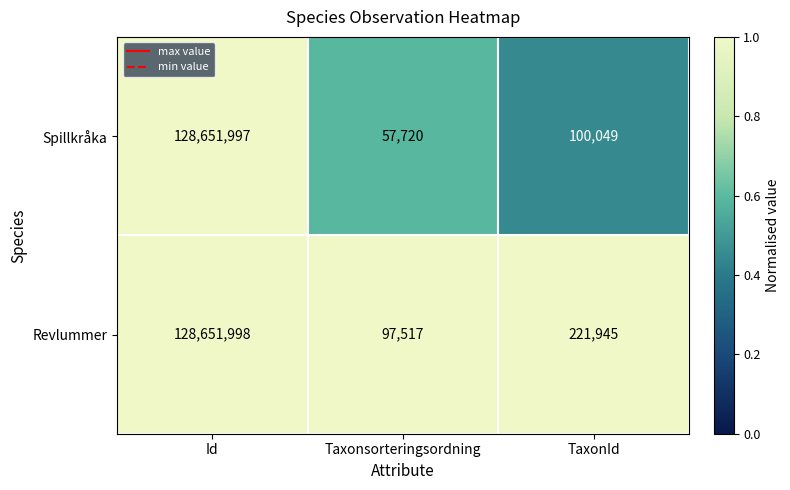

At which label is Revlummer closest to 64374757?

TaxonId